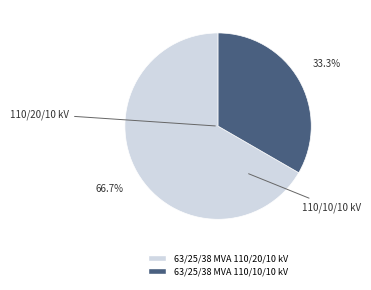

Which slice represents more than half of the pie?

63/25/38 MVA 110/20/10 kV